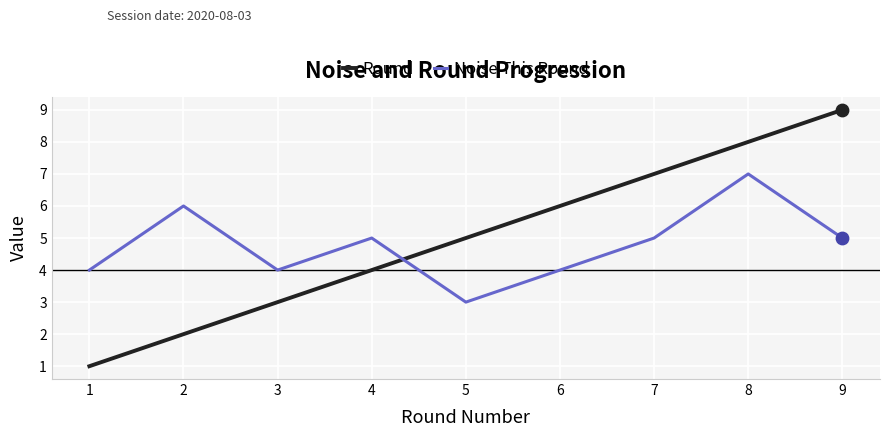

What are all the series names shown in the legend?

Round, Noise This Round